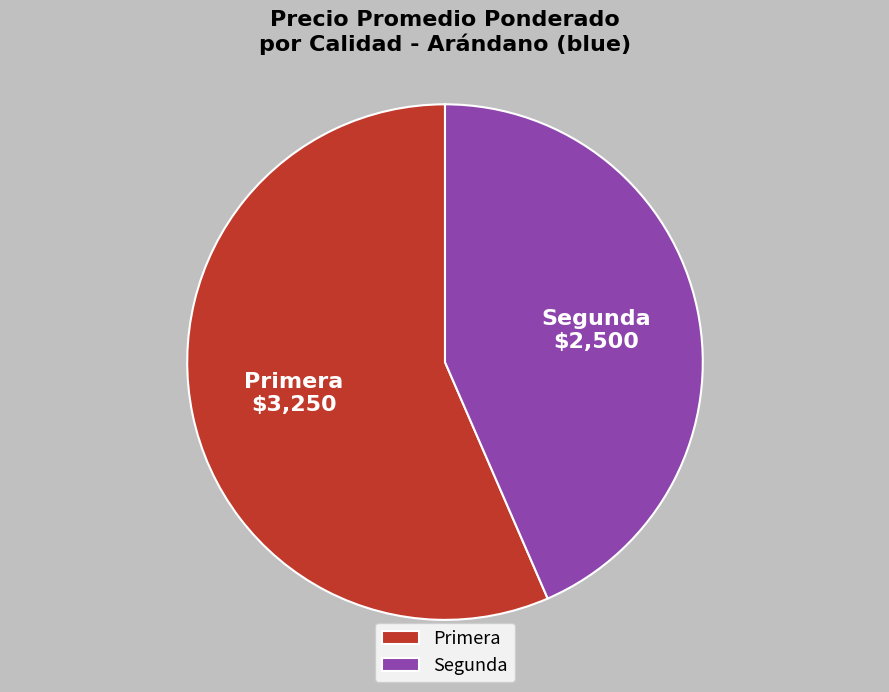

Rank the categories by value from highest to lowest.

Primera, Segunda